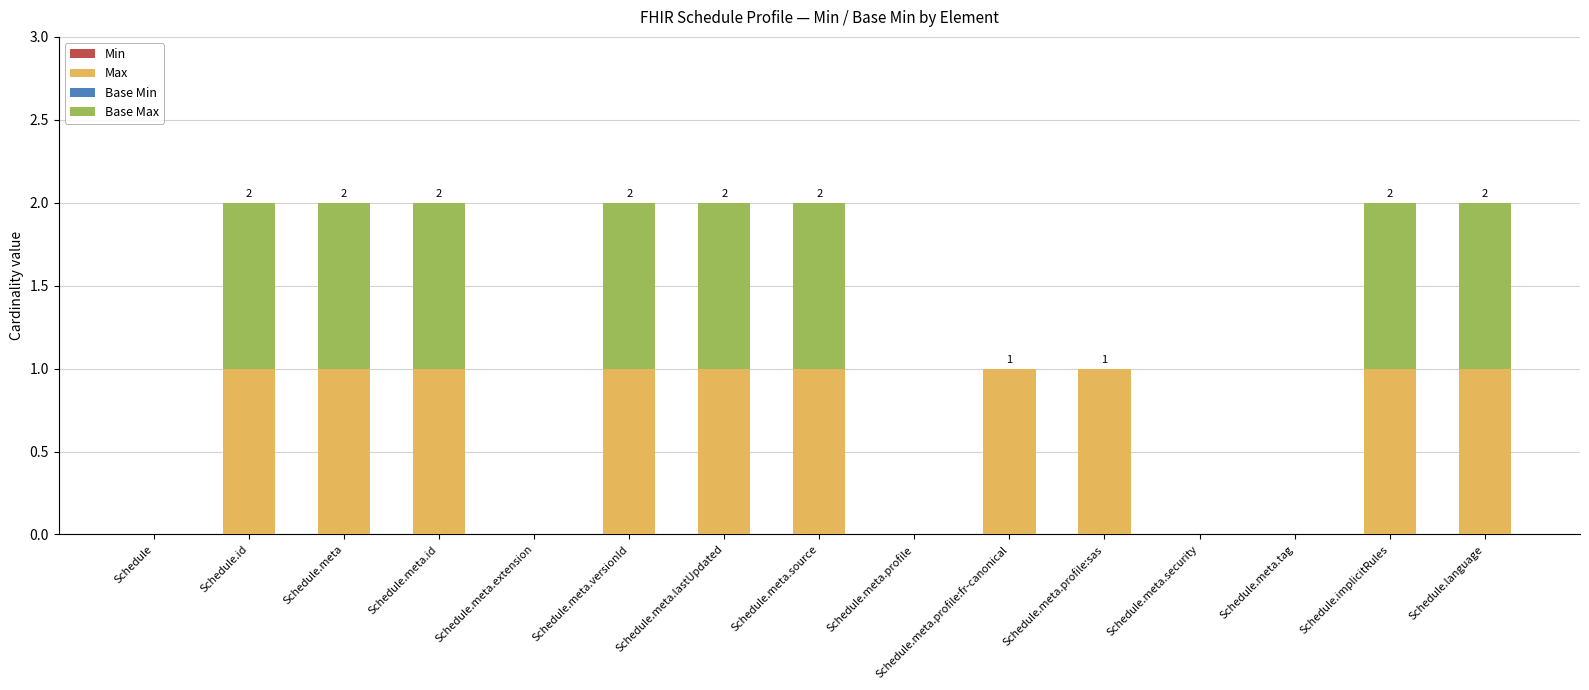

True or false: Max has a value of 0 at Schedule.meta.profile.

True